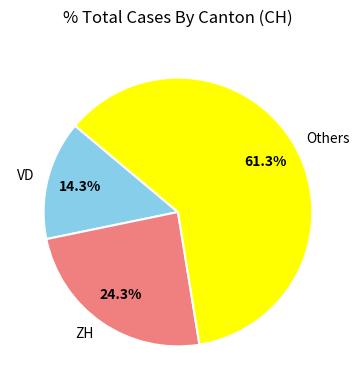

To the nearest percent, what is the difference between the largest and smallest slice percentages?

47%